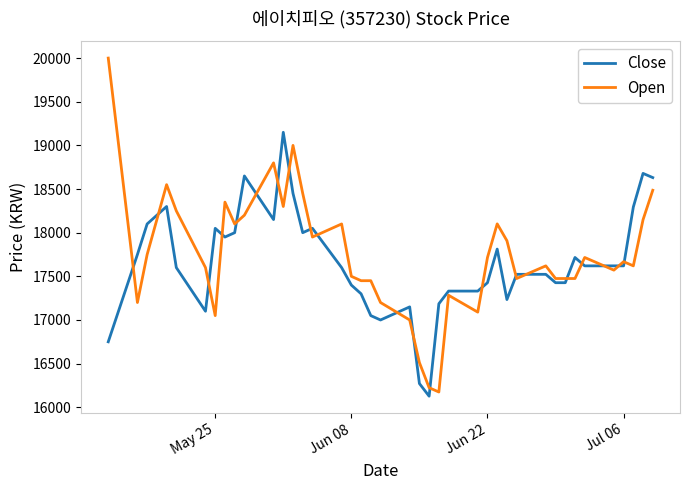

Which series has the largest range (max minus min)?

Open